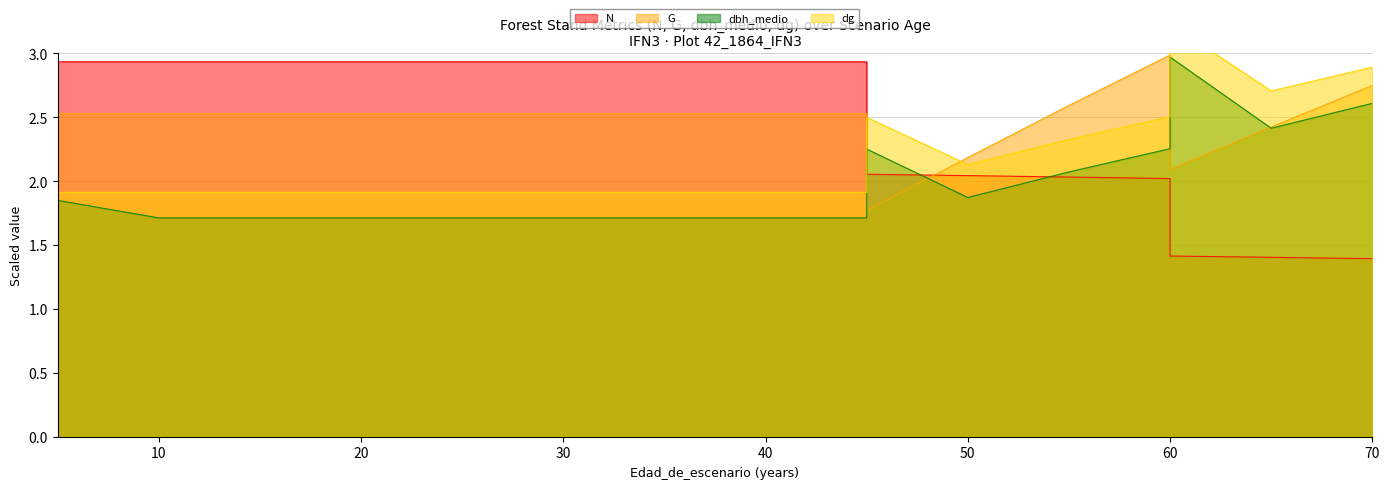

How many interior local valleys does the dg series have?

2